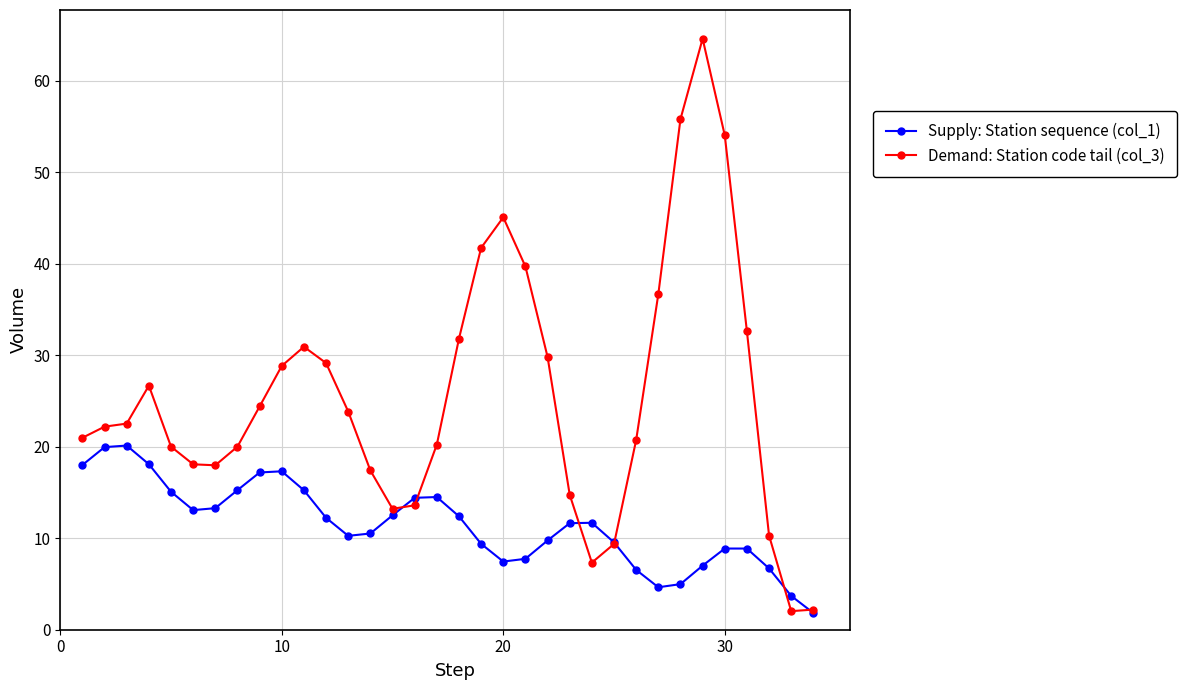

Does the chart have visible grid lines?

Yes